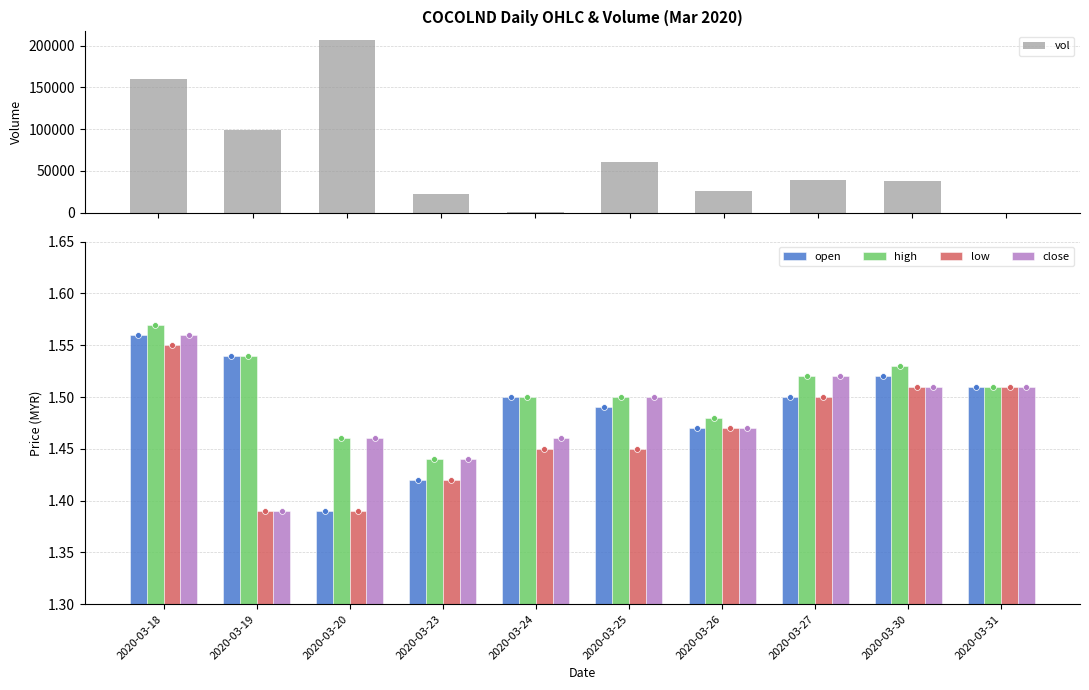

What are all the series names shown in the legend?

vol, open, high, low, close